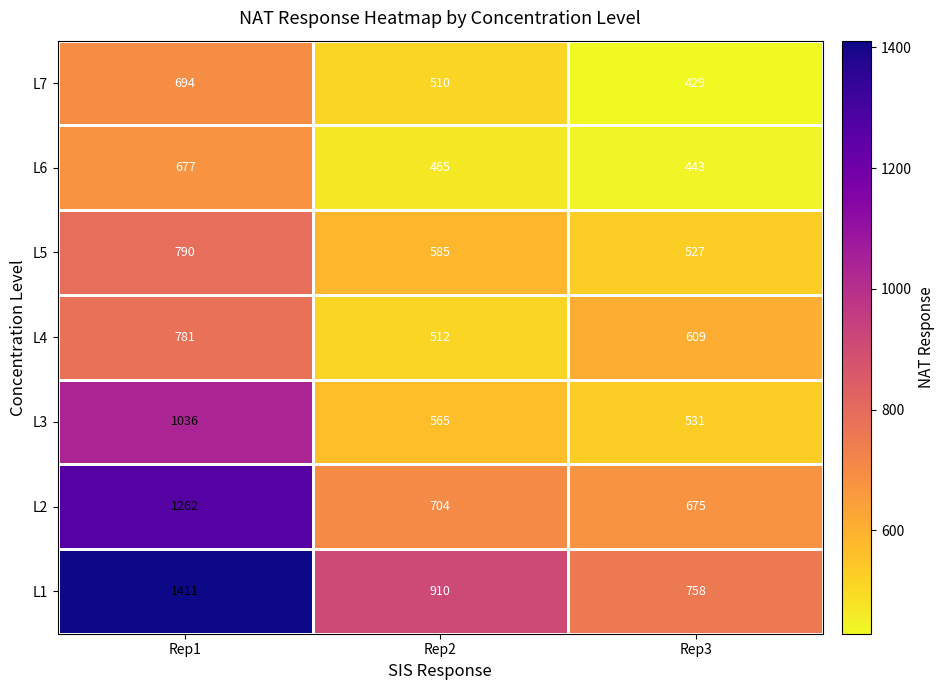

How many distinct data groups are displayed?

7